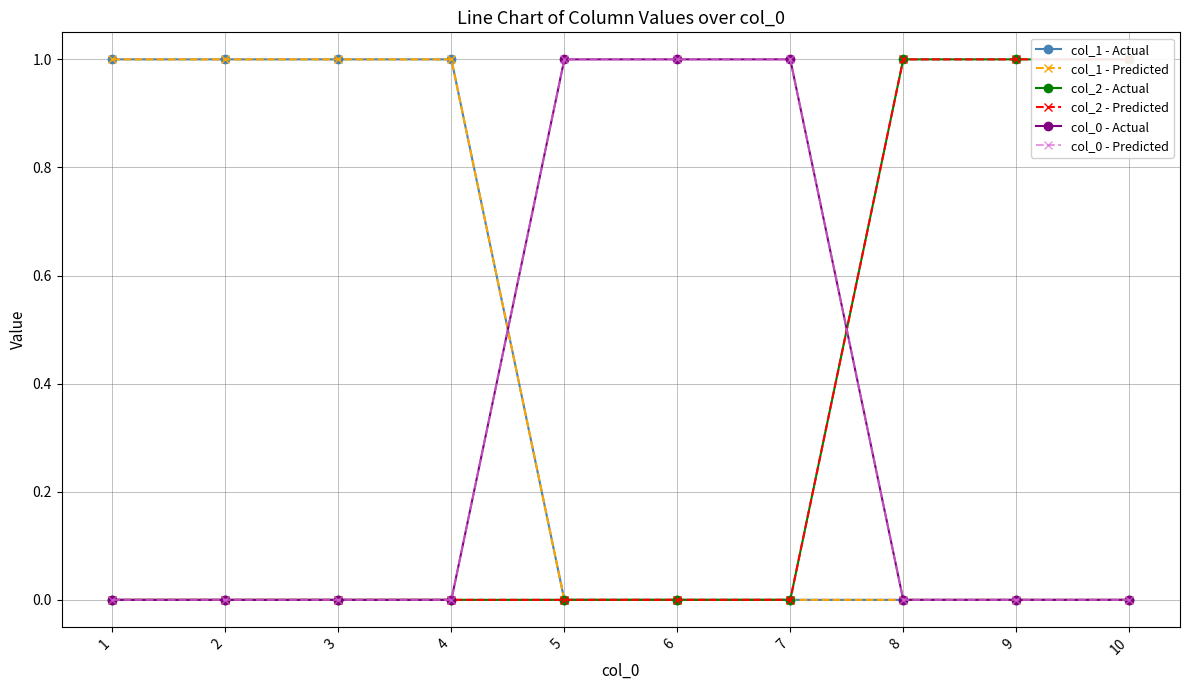

What is the difference between the maximum and minimum values in the col_2 - Predicted series?

1